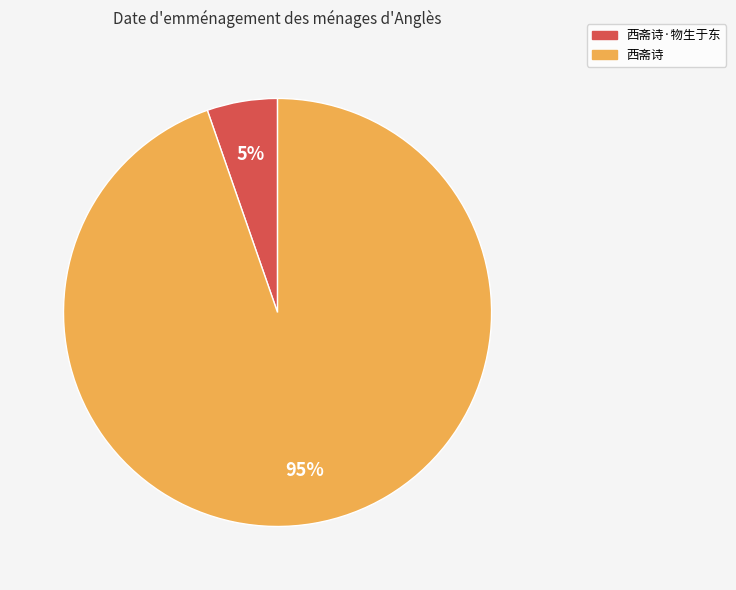

Is there any slice that represents more than half of the pie?

Yes